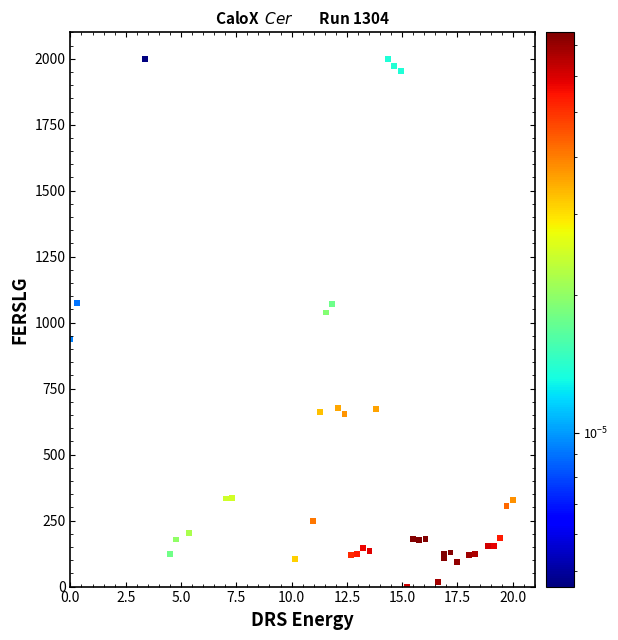

What Y value in the scatter plot is closest to 1000?

1038.3